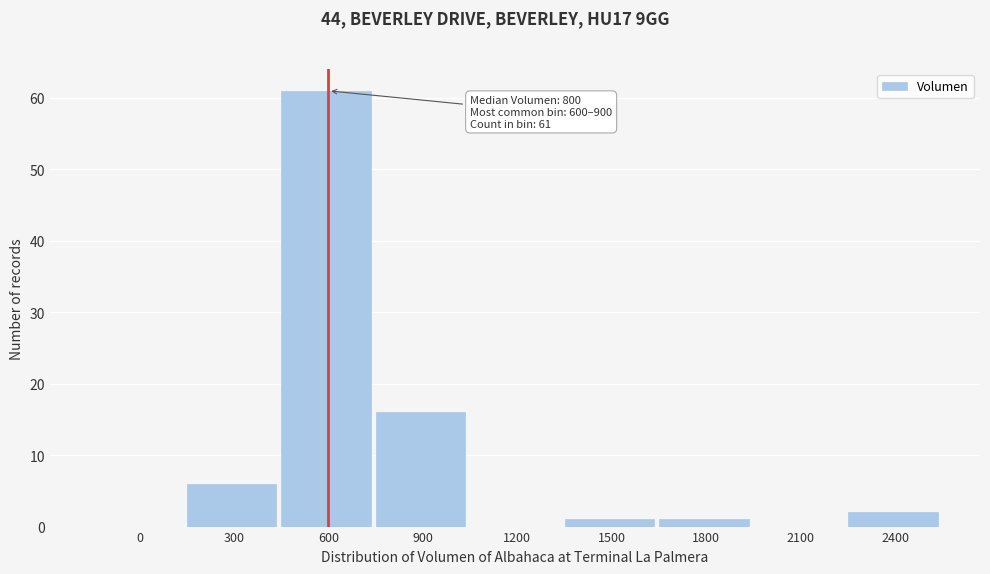

Reading left to right, list all the values displayed in this chart.

0=0	300=6	600=61	900=16	1200=0	1500=1	1800=1	2100=0	2400=2